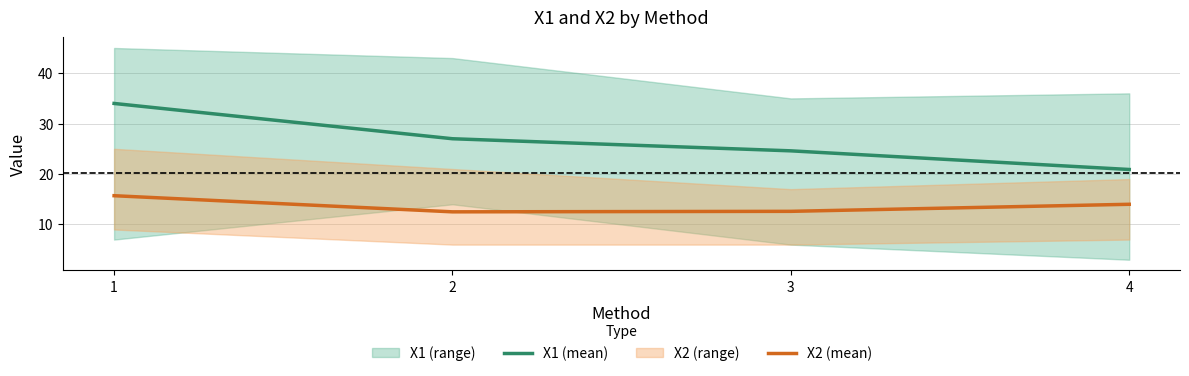

At which label does X1 (mean) reach its peak?

1